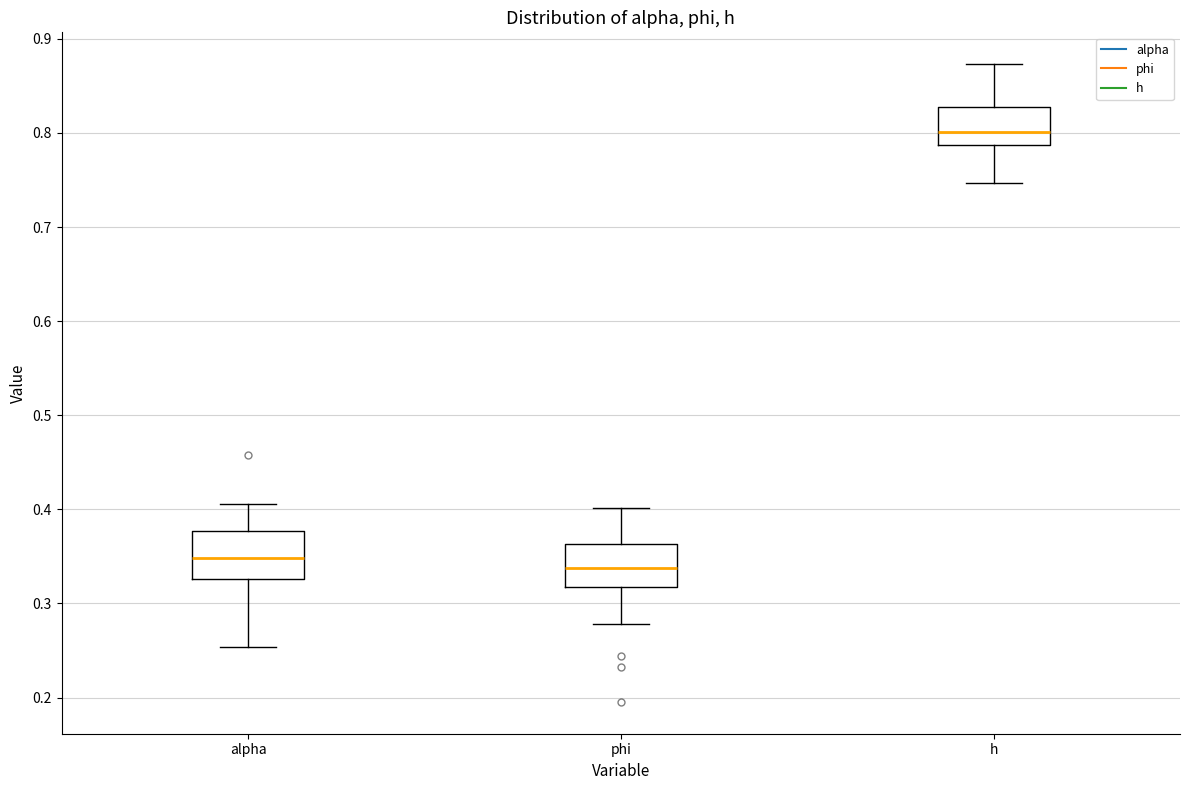

Which box's median line is the highest?

h